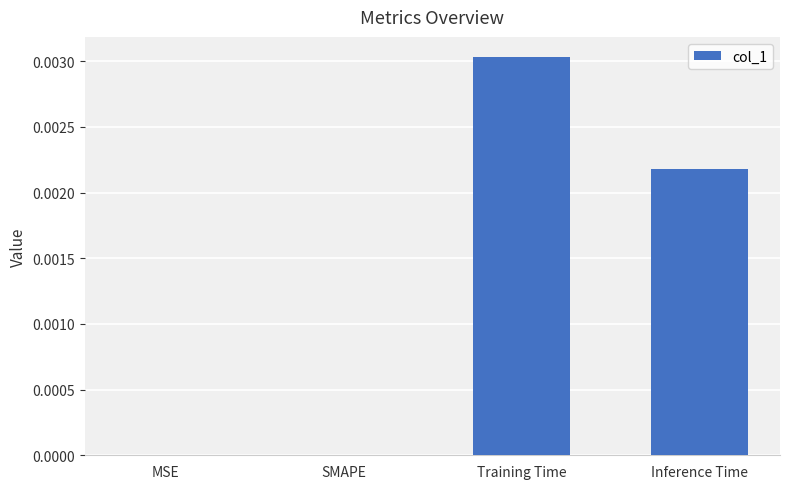

At which category does the chart reach its peak across all series?

Training Time